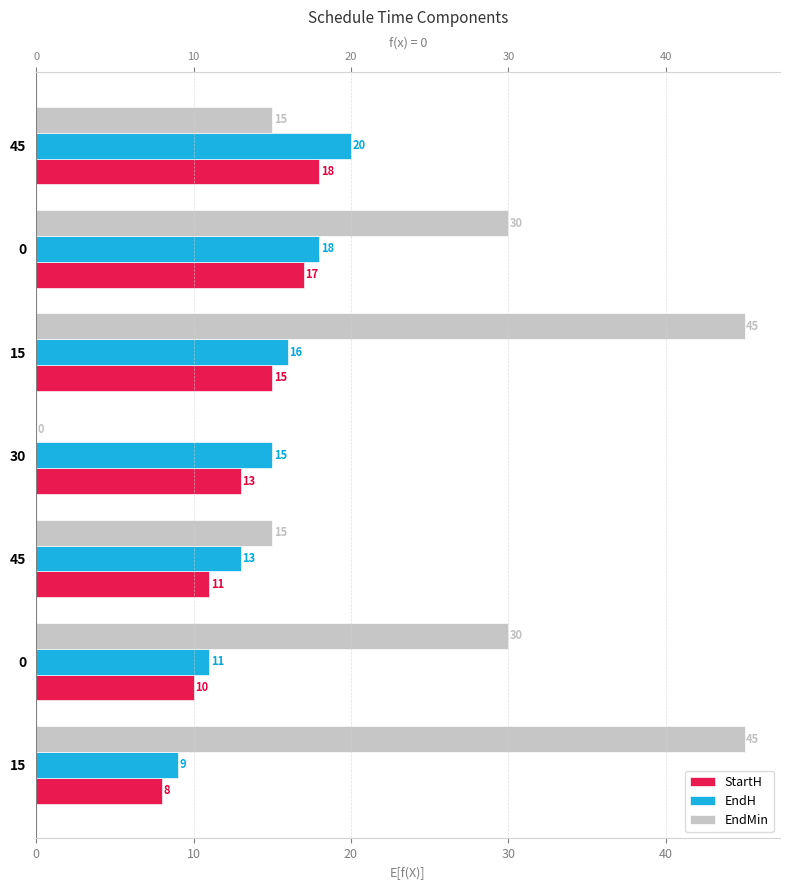

The StartH series shows 13 at 0. True or false?

False